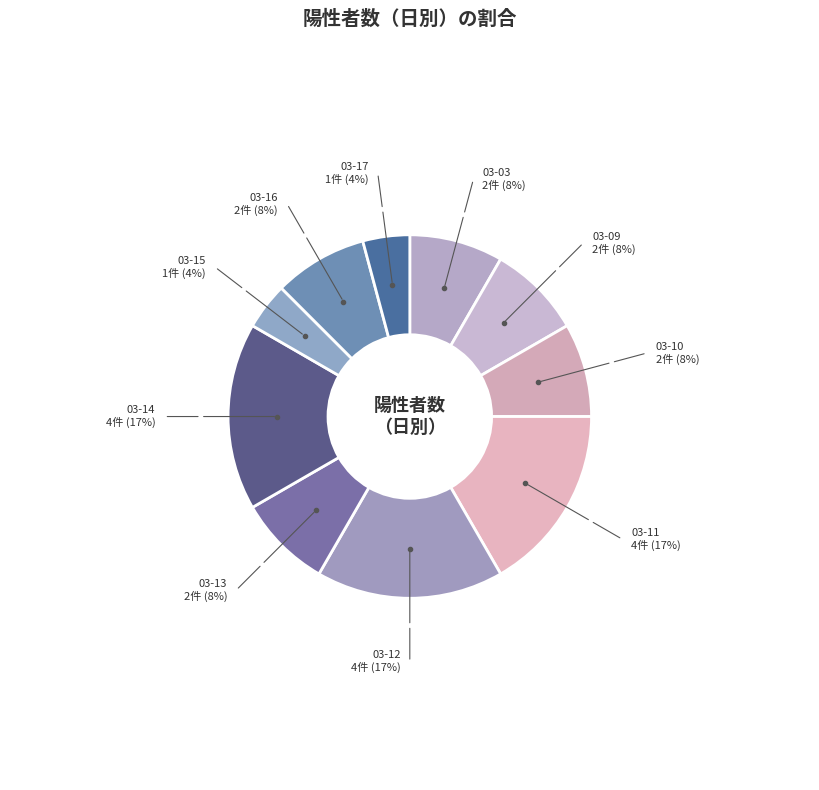

Which slice is the smallest?

2020-03-15